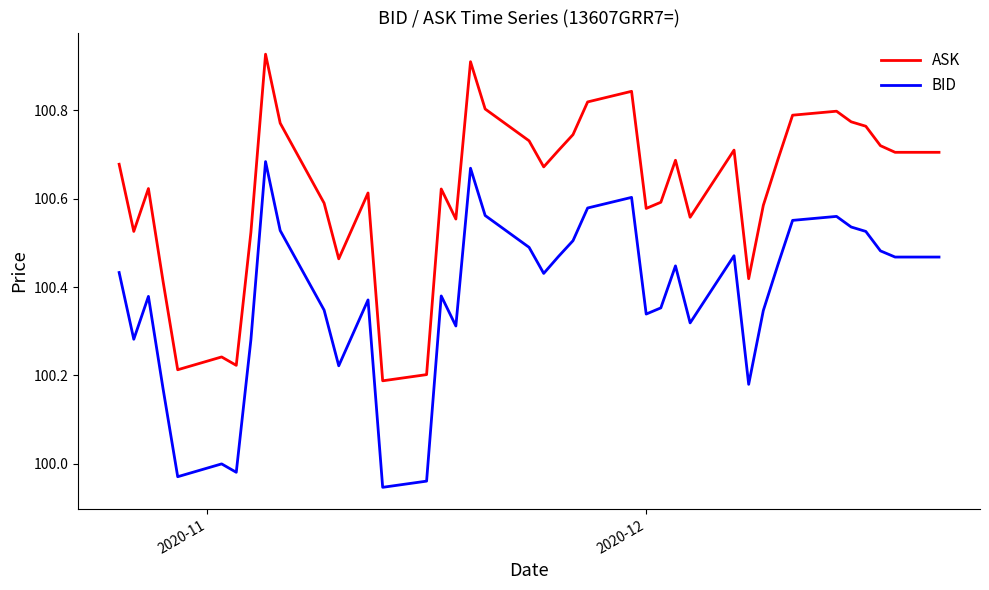

At how many categories does at least one series exceed 100?

40